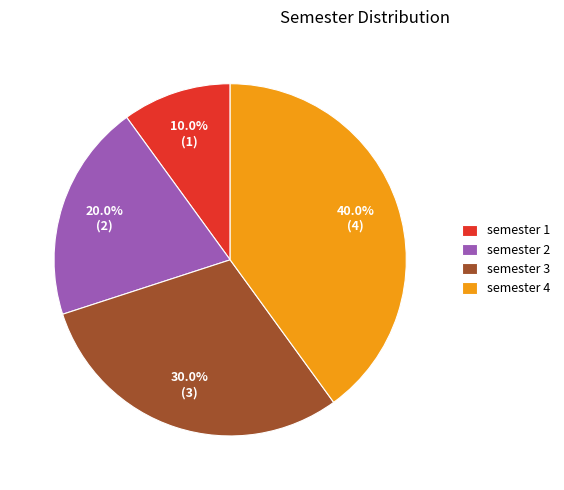

Is there any slice that represents more than half of the pie?

No